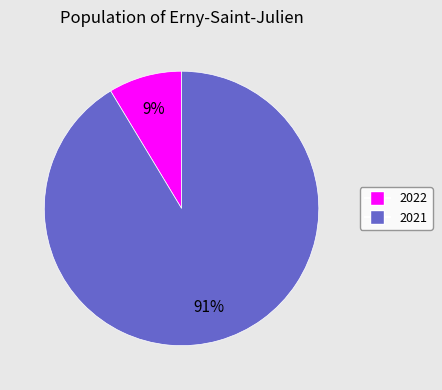

Do 2021 and 2022 together represent more than half of the pie?

Yes